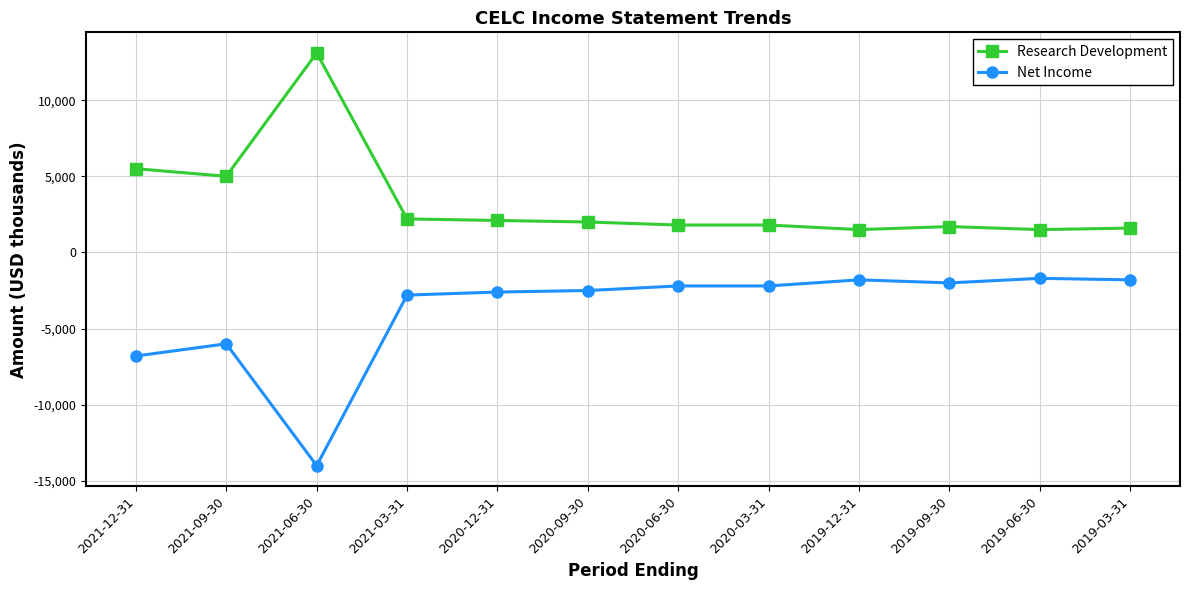

True or false: Research Development and Net Income intersect in this chart.

False